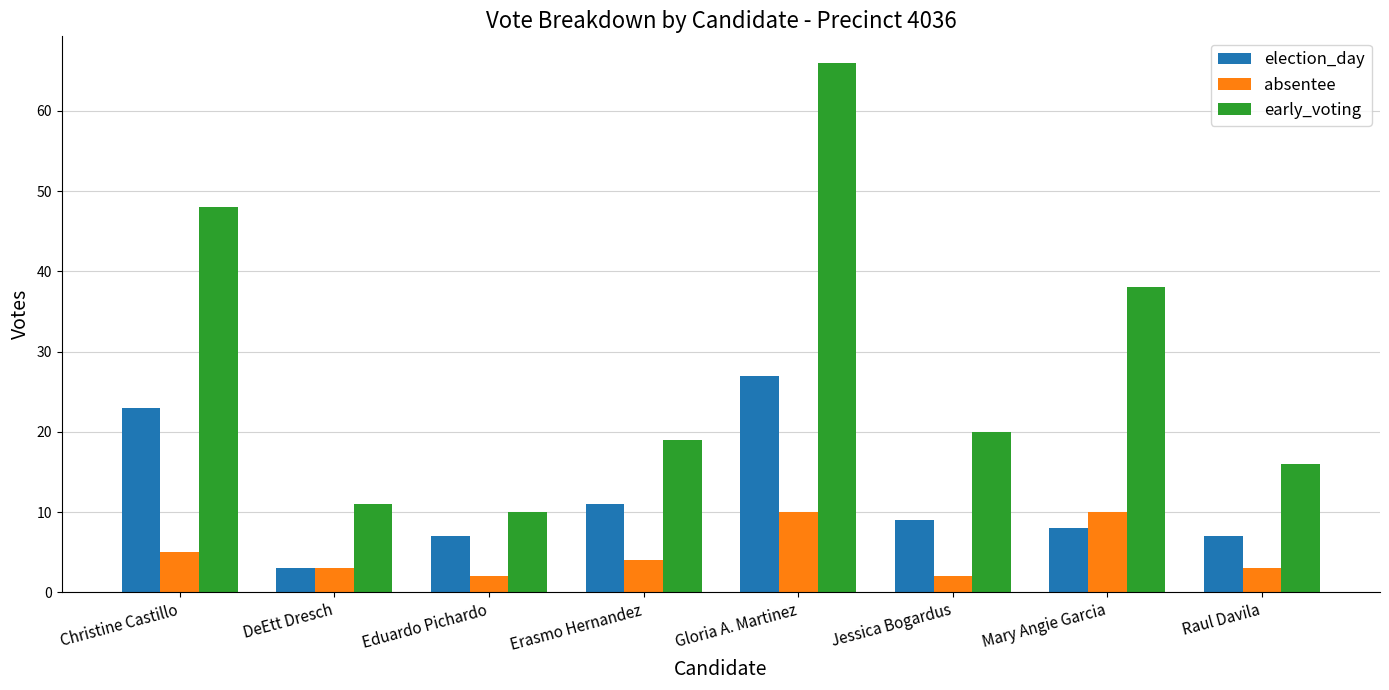

Which series changed the most between Eduardo Pichardo and Gloria A. Martinez?

early_voting